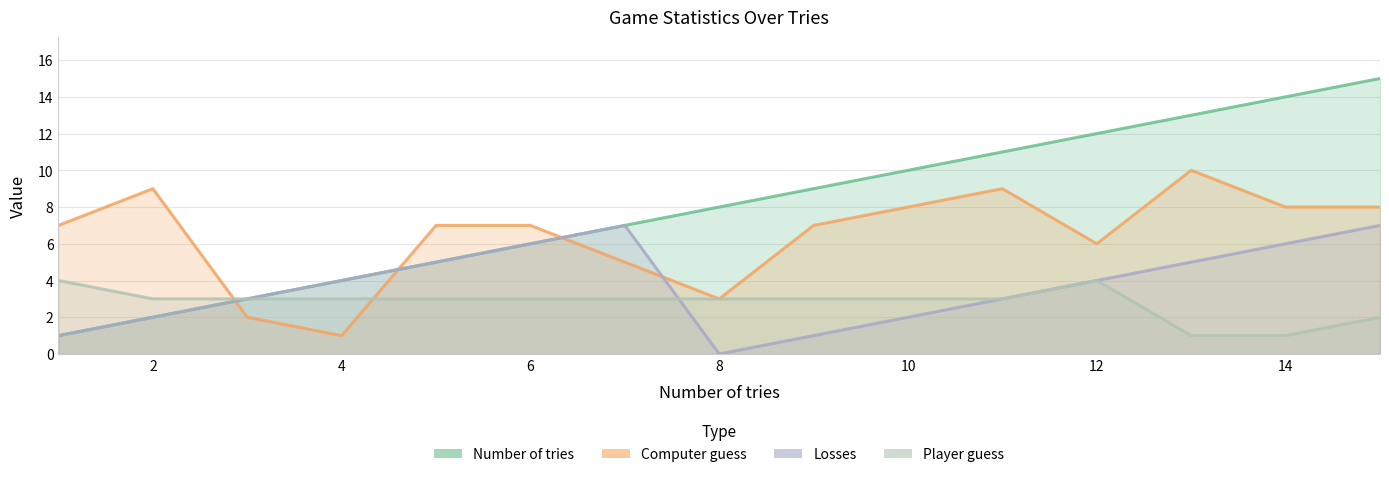

Reading left to right, list all the values displayed in this chart.

Number of tries: 1=1	2=2	3=3	4=4	5=5	6=6	7=7	8=8	9=9	10=10	11=11	12=12	13=13	14=14	15=15
Computer guess: 1=7	2=9	3=2	4=1	5=7	6=7	7=5	8=3	9=7	10=8	11=9	12=6	13=10	14=8	15=8
Losses: 1=1	2=2	3=3	4=4	5=5	6=6	7=7	8=0	9=1	10=2	11=3	12=4	13=5	14=6	15=7
Player guess: 1=4	2=3	3=3	4=3	5=3	6=3	7=3	8=3	9=3	10=3	11=3	12=4	13=1	14=1	15=2